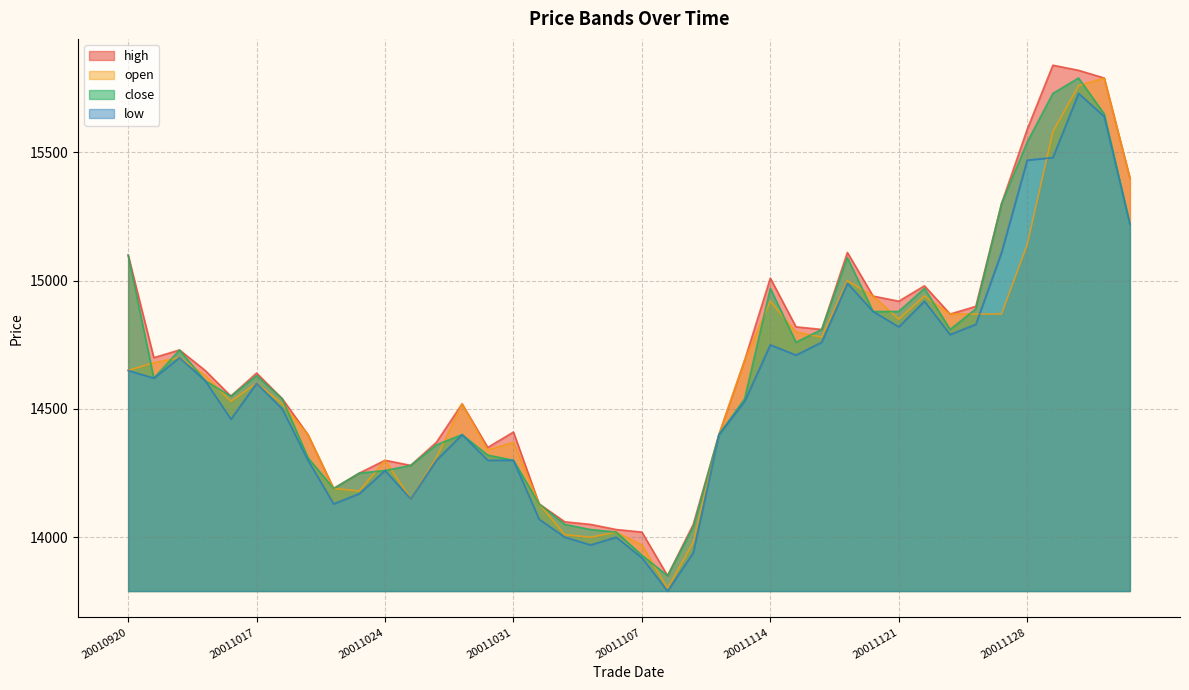

True or false: close and low cross at least once.

False